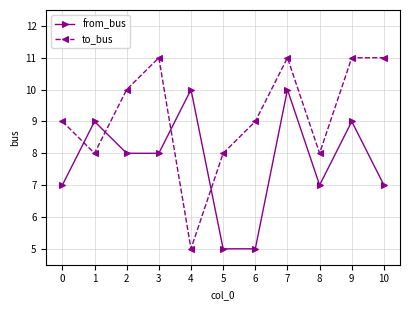

Reading left to right, list all the values displayed in this chart.

from_bus: 7	9	8	8	10	5	5	10	7	9	7
to_bus: 9	8	10	11	5	8	9	11	8	11	11